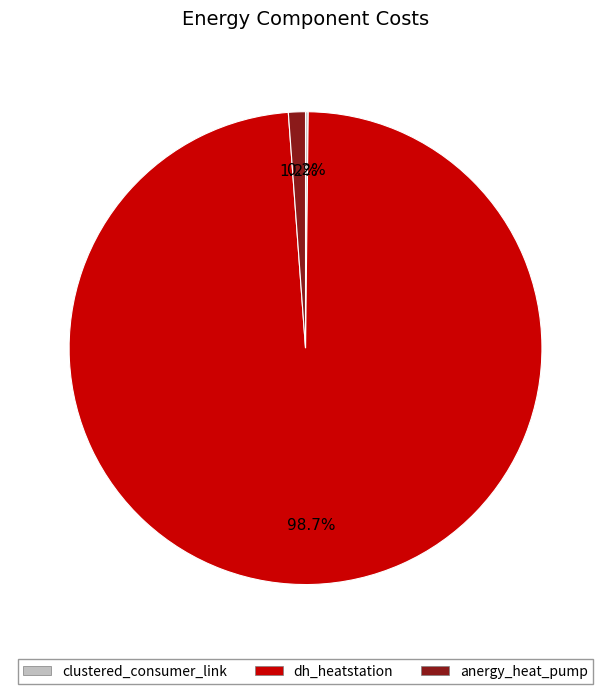

To the nearest percent, what is the average slice percentage?

33%